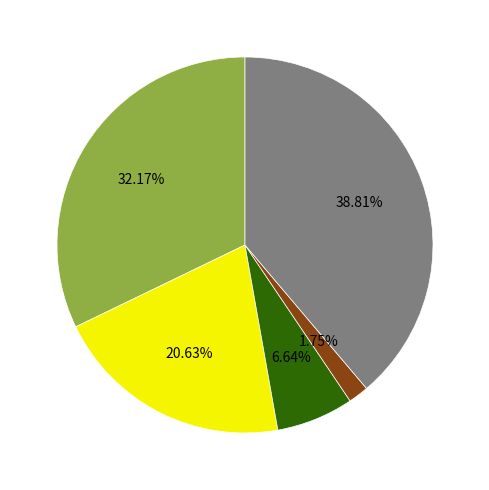

Is there any slice that represents more than half of the pie?

No